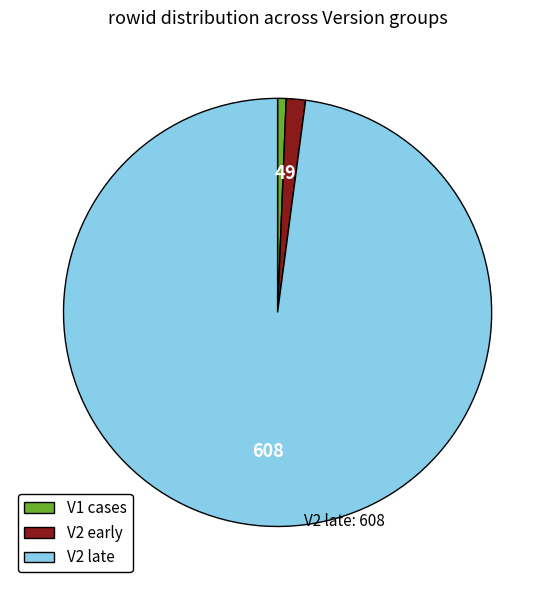

Which has a higher value, V2 early or V2 late?

V2 late